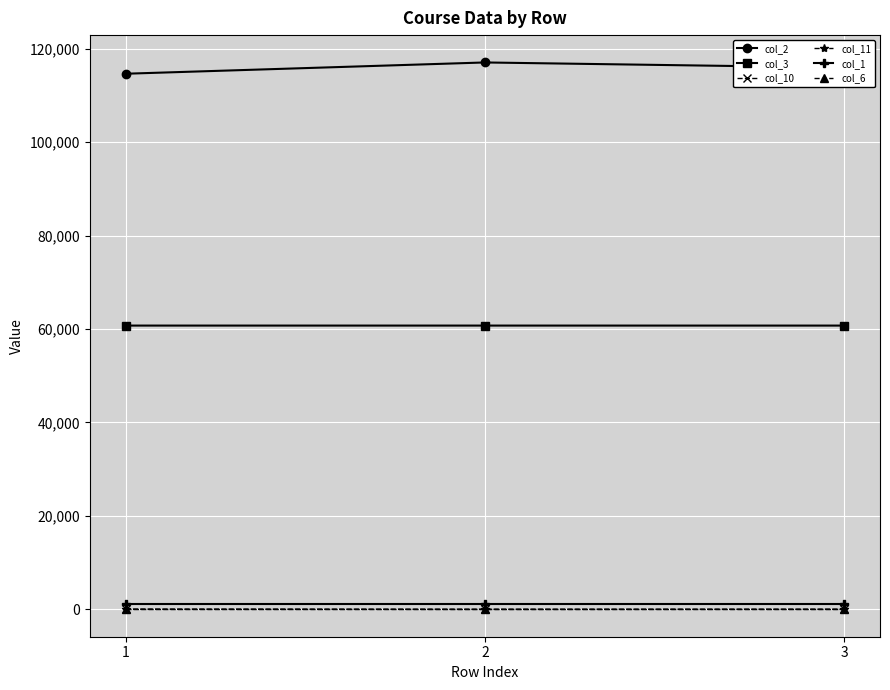

True or false: col_11 has a value of 5 at 2.

True